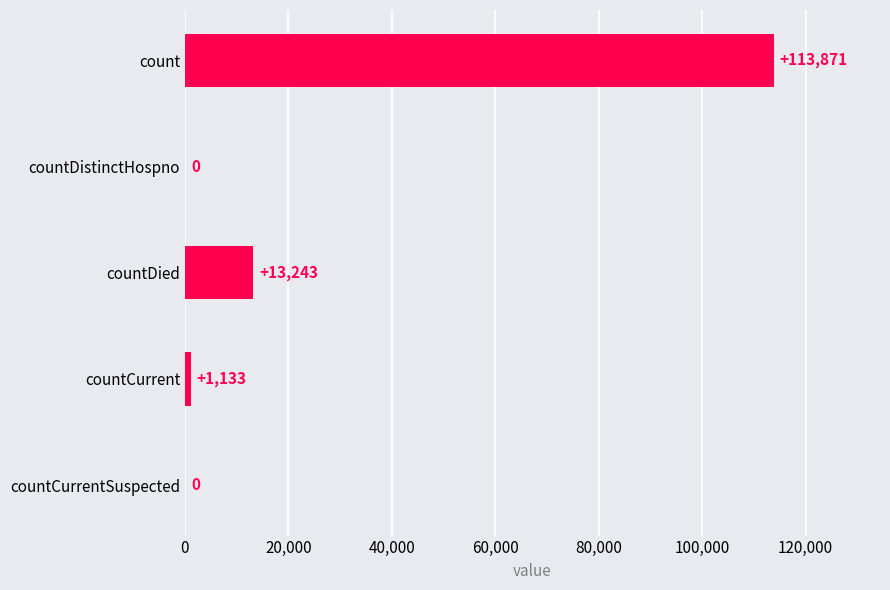

Reading top to bottom, transcribe all the data shown in this chart.

count=113871	countDistinctHospno=0	countDied=13243	countCurrent=1133	countCurrentSuspected=0